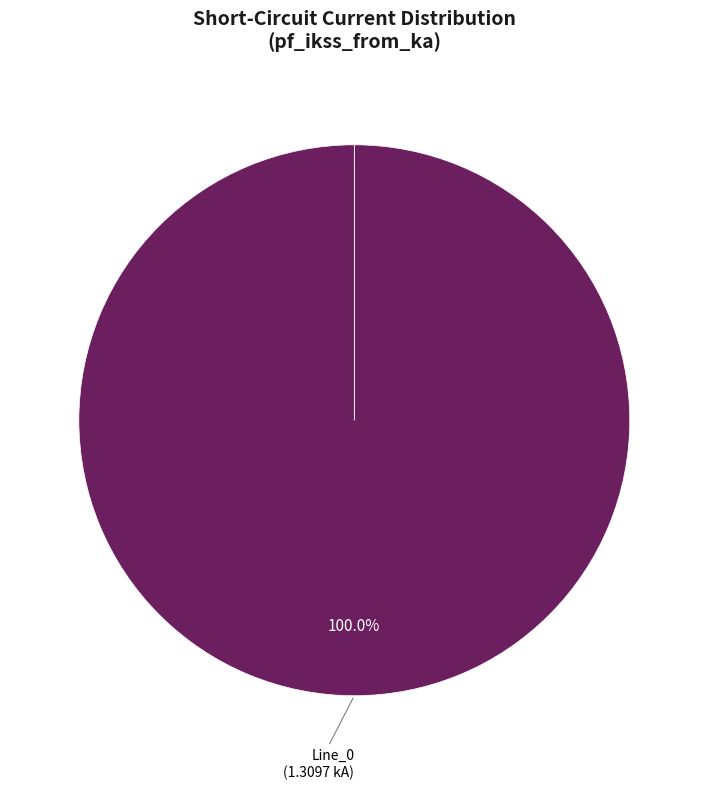

What is the largest slice in the pie chart?

Line_0